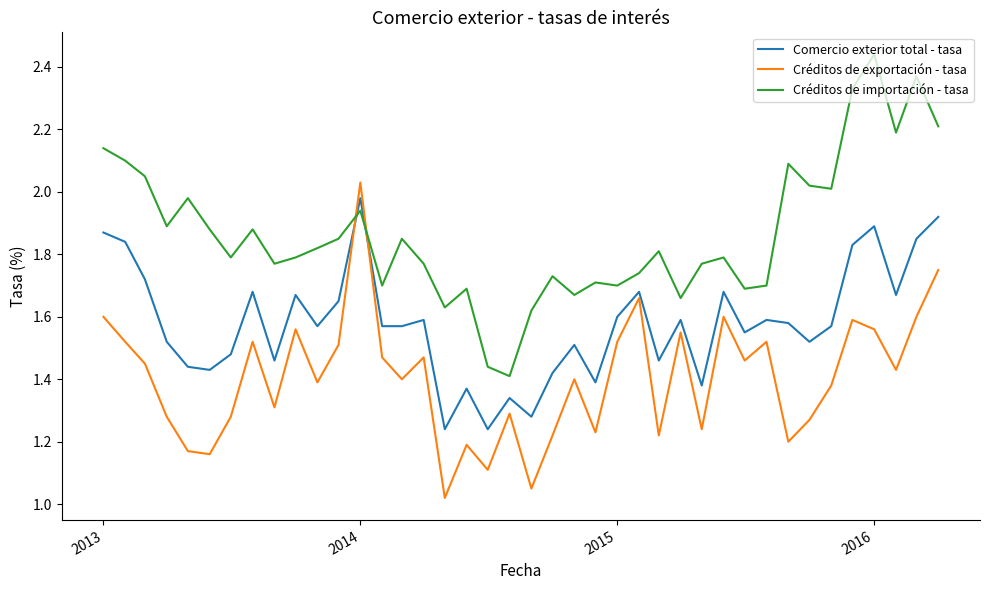

List the series in order of their overall mean, lowest first.

Créditos de exportación - tasa, Comercio exterior total - tasa, Créditos de importación - tasa